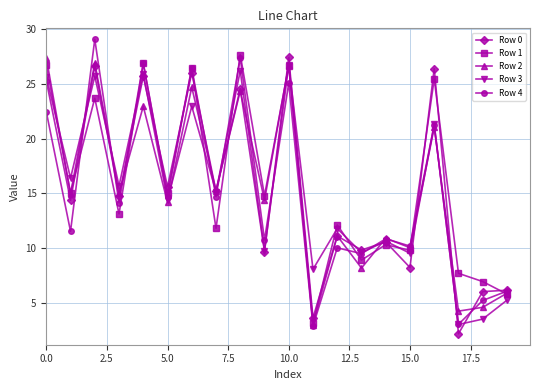

True or false: Row 0 has more than 1 interior local peaks.

True